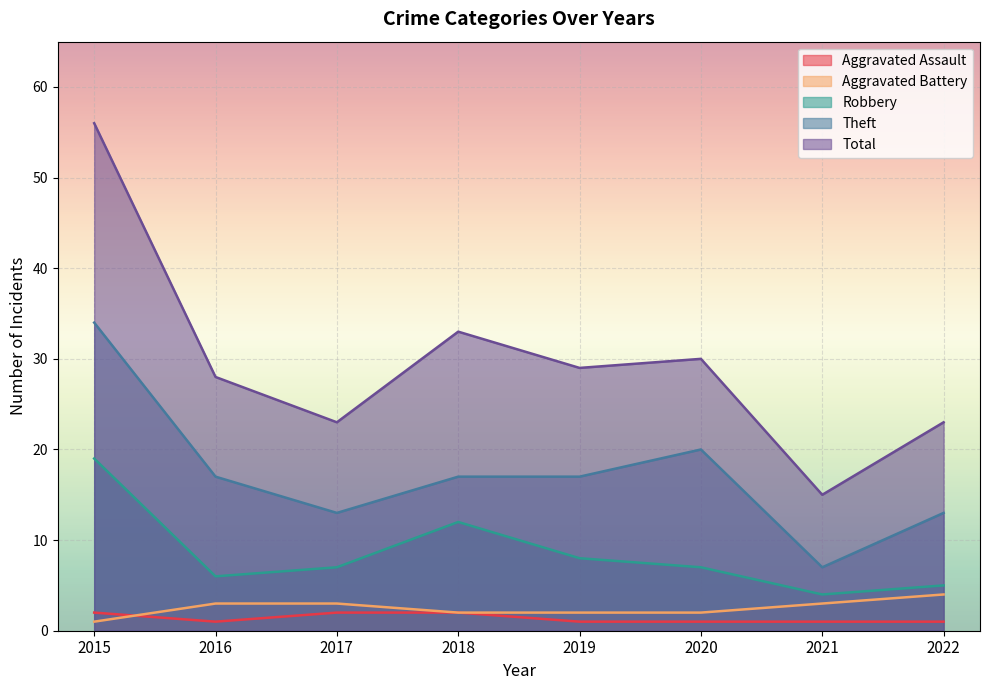

What is the total value across all series at 2019?

57